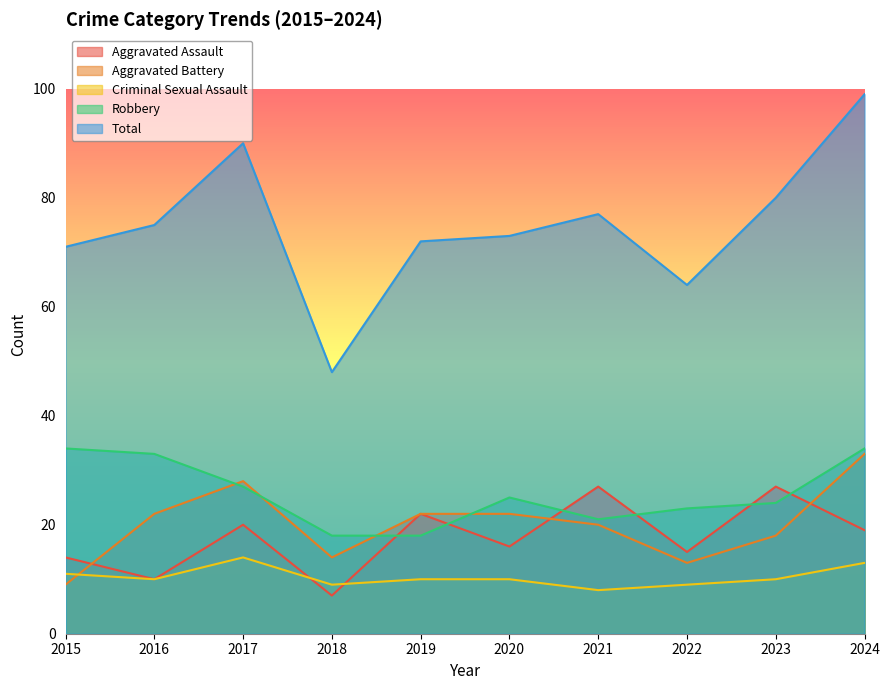

What is the approximate value of Criminal Sexual Assault at 2019?

10